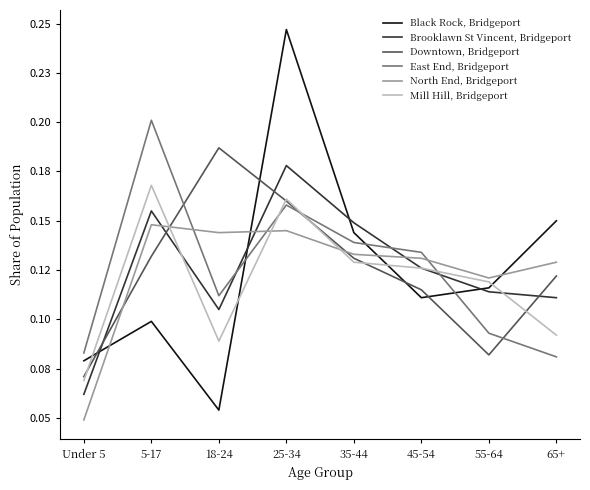

What is the total value across all series at Under 5?

0.4